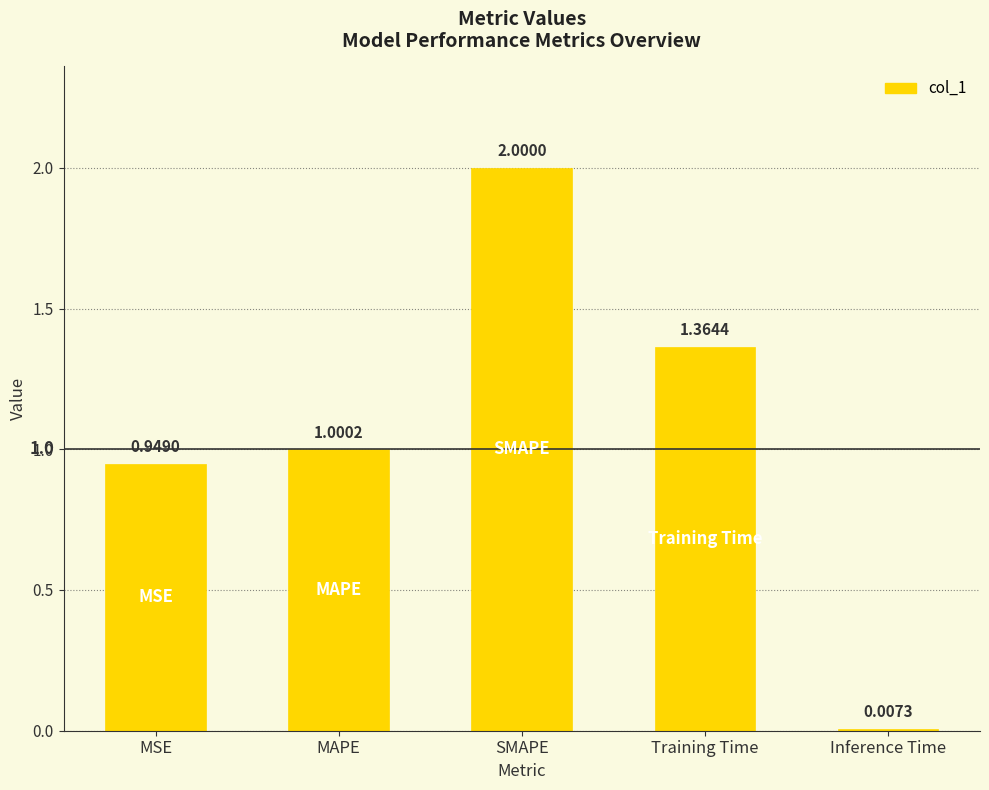

How many bars are there in total?

5